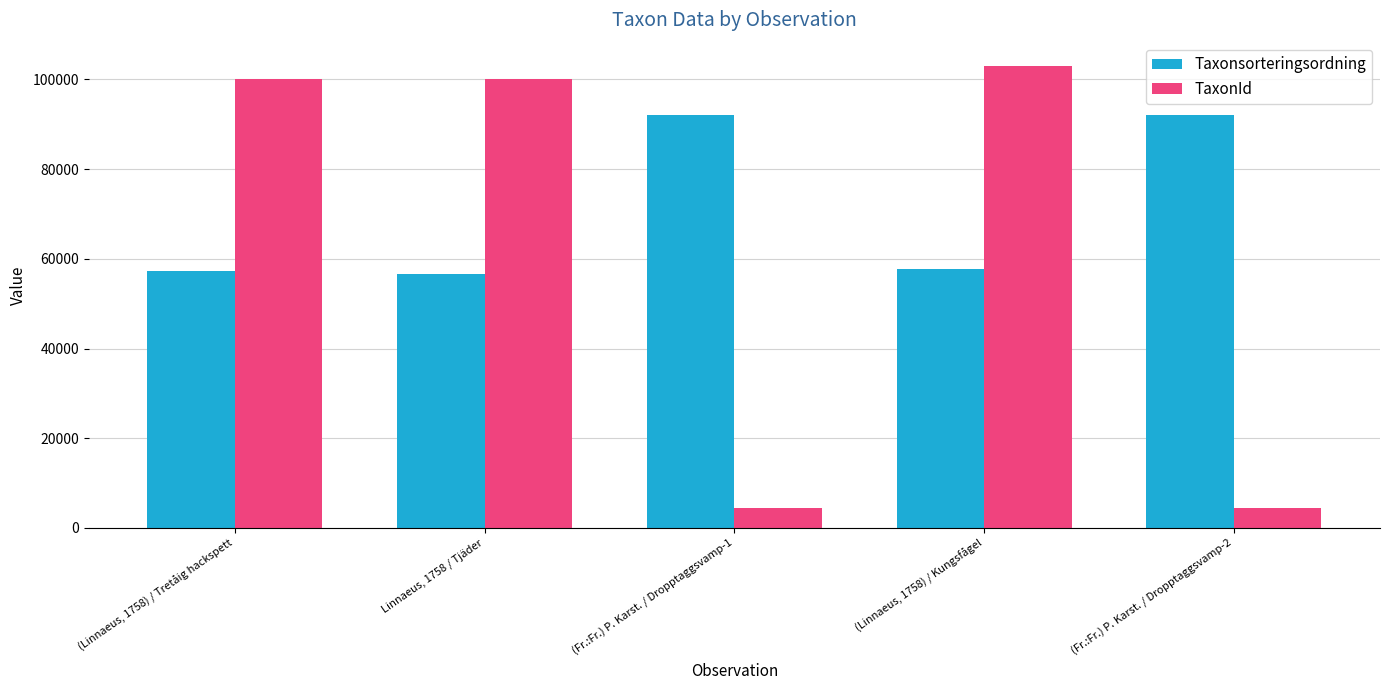

List the series in order of their peak value, lowest first.

Taxonsorteringsordning, TaxonId